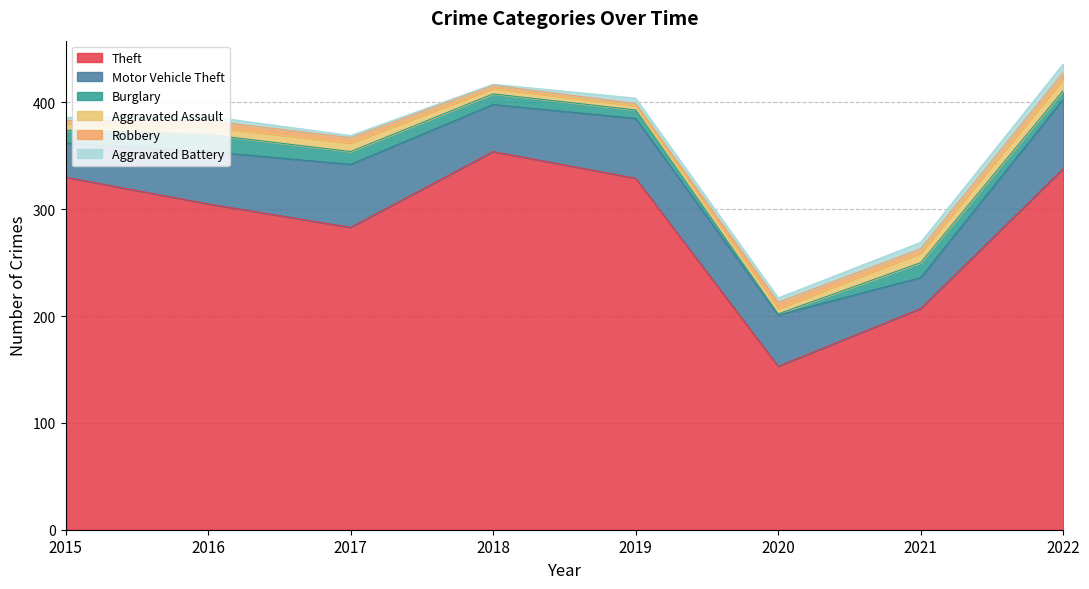

What is the difference between the maximum and minimum values in the Motor Vehicle Theft series?

36